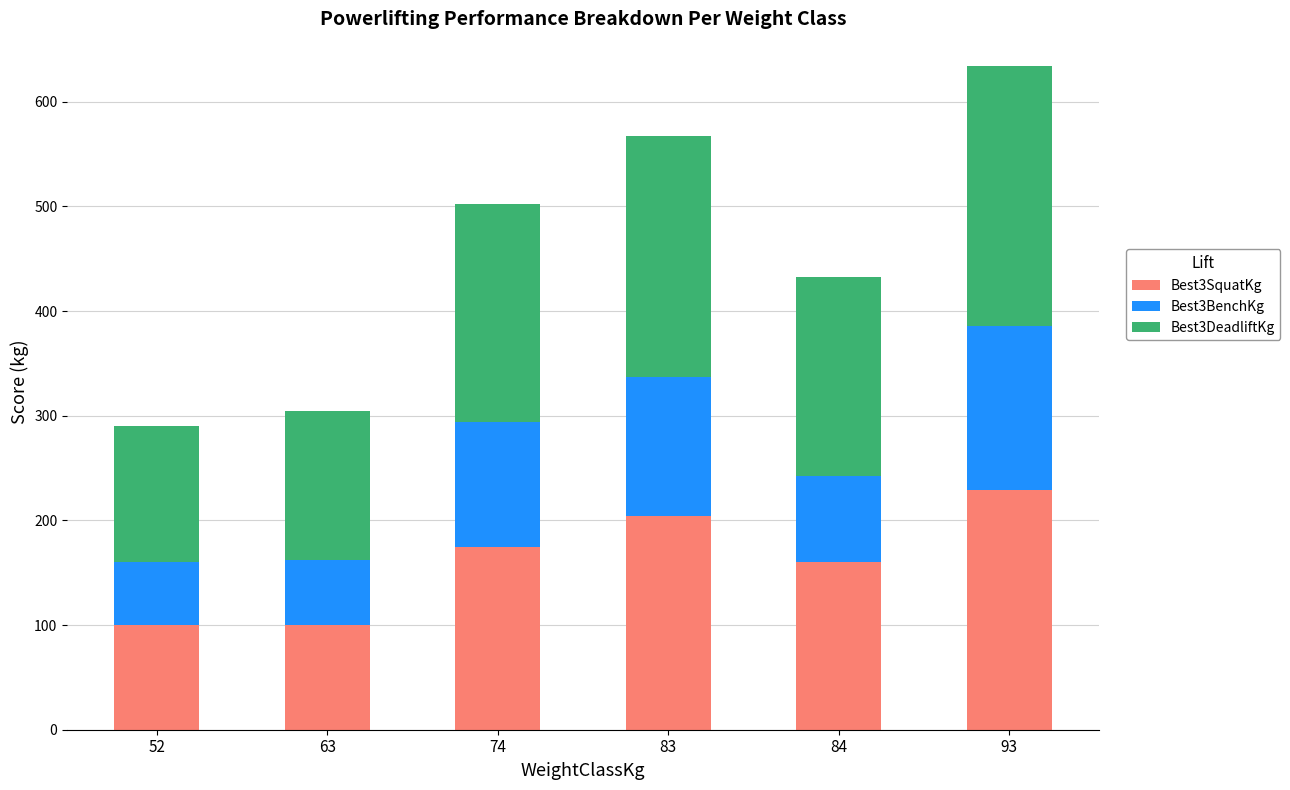

What is the average value of the Best3SquatKg series?

161.2